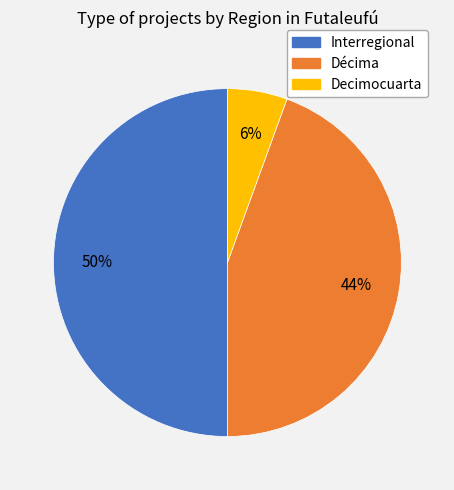

To the nearest percent, what is the difference between the largest and smallest slice percentages?

44%